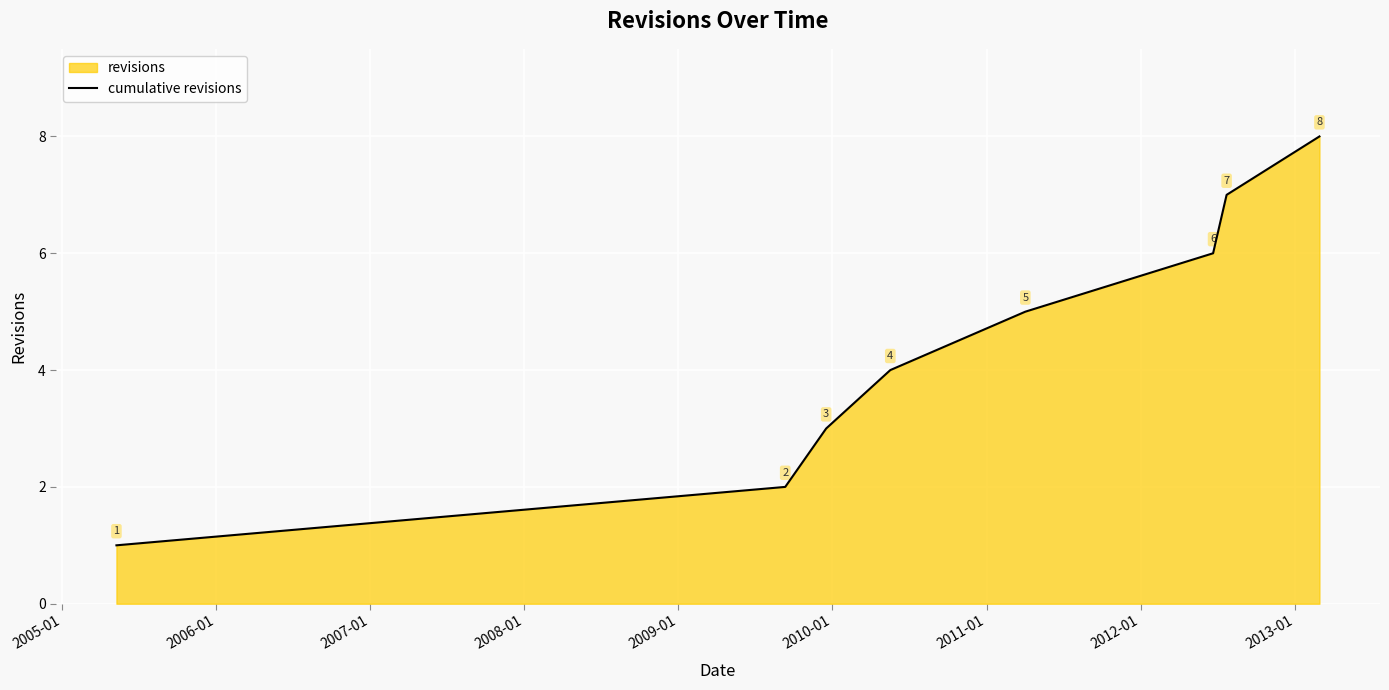

What is the greatest value displayed?

8